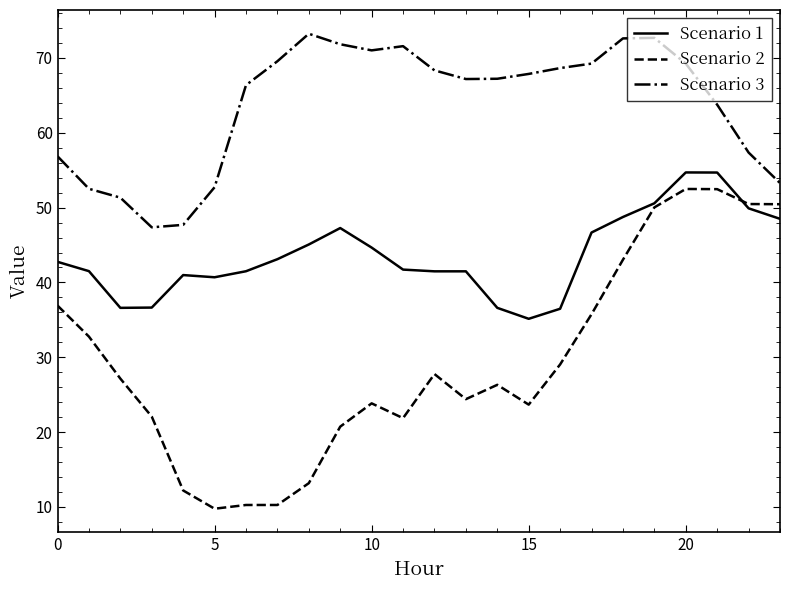

Rank the series by their maximum value, from highest to lowest.

Scenario 3, Scenario 1, Scenario 2